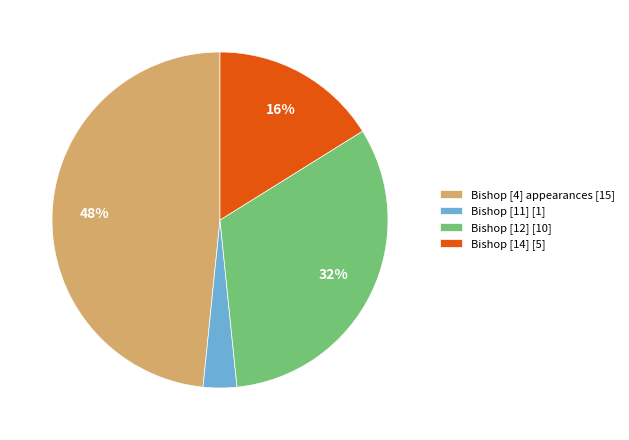

Do Bishop [4] appearances [15] and Bishop [11] [1] together represent more than half of the pie?

Yes